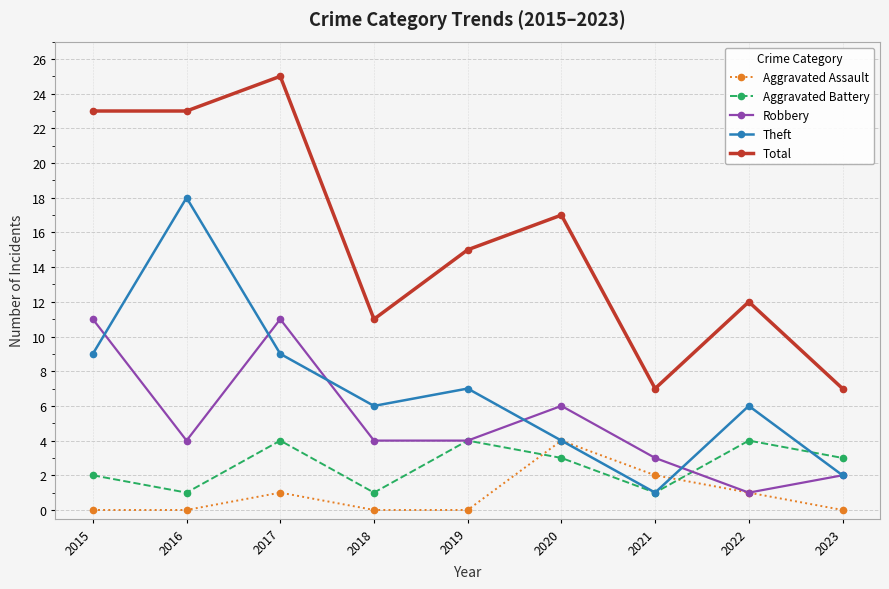

Where is the first local minimum for Aggravated Battery?

2016